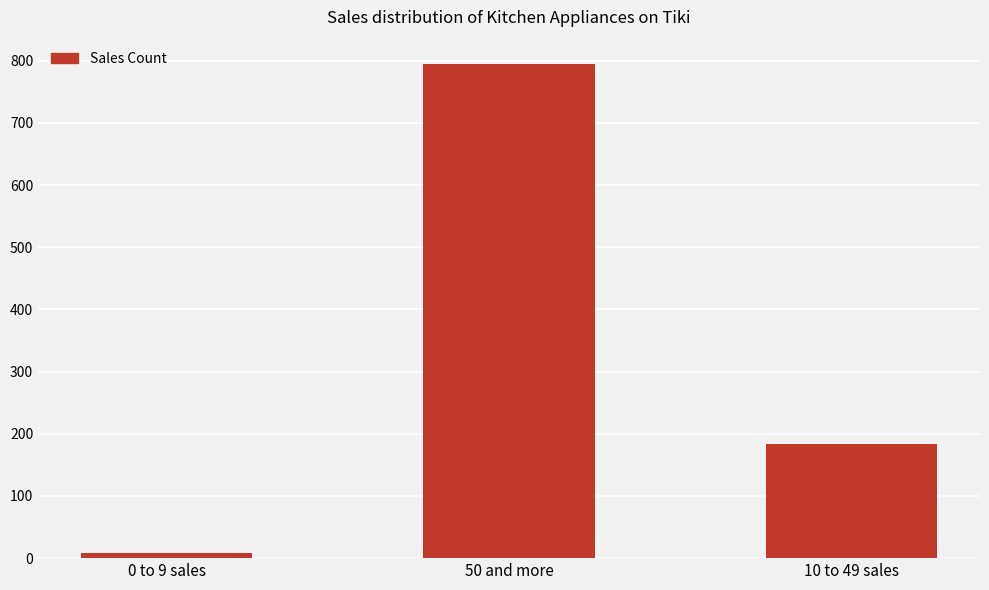

What is the label of the 3rd bar from the left?

10 to 49 sales